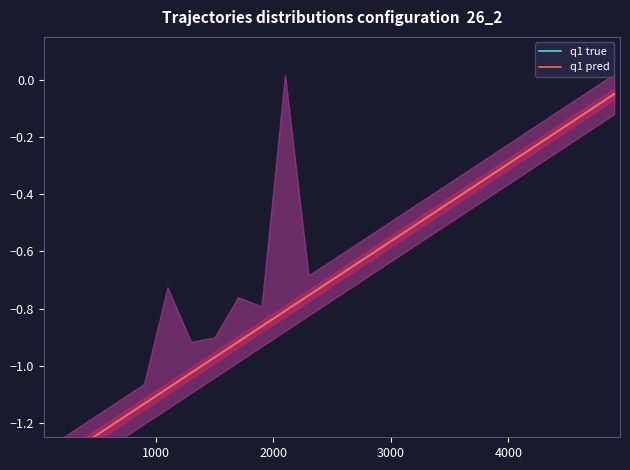

What is the difference between the maximum and minimum values in the q1 true series?

1.3